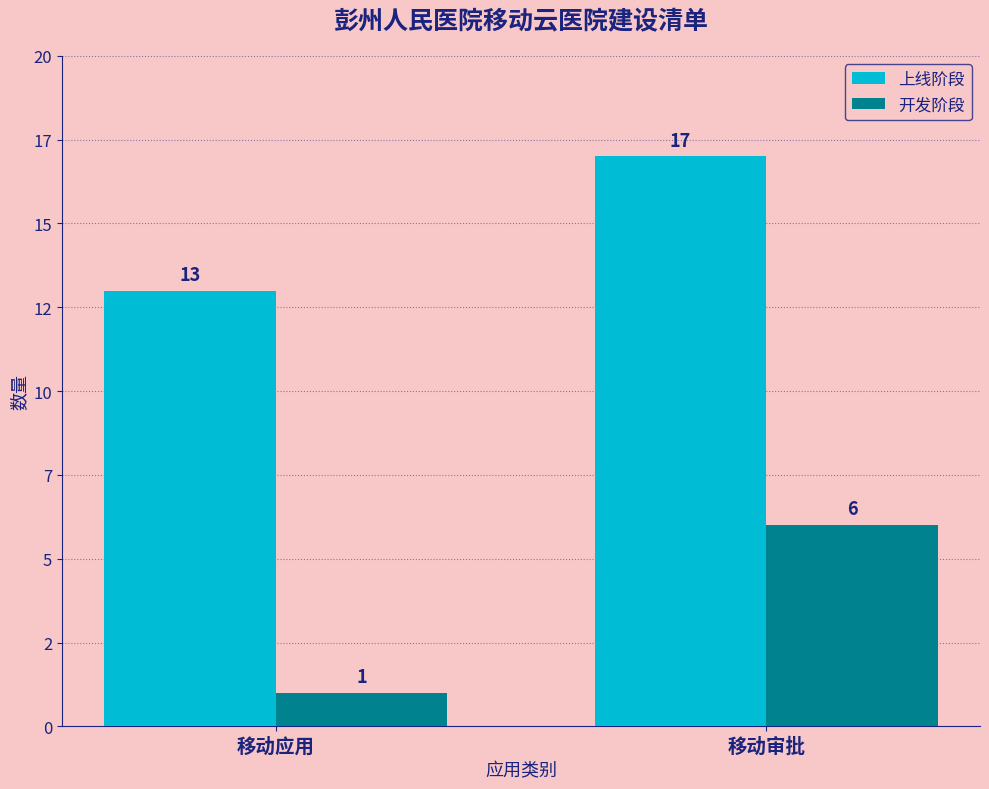

What is the value of the 上线阶段 bar at the 2nd from the left?

17